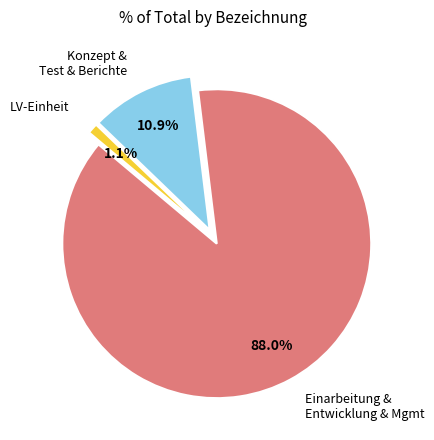

How many segments does this pie chart have?

3